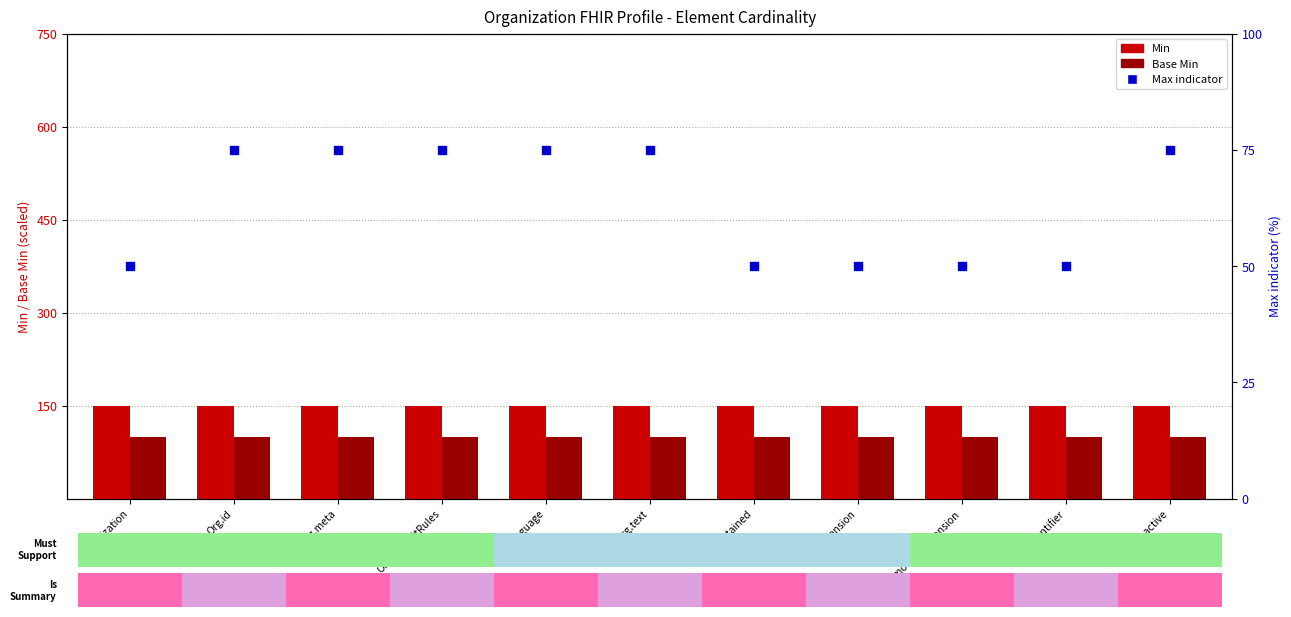

At how many categories does at least one series exceed 98?

11